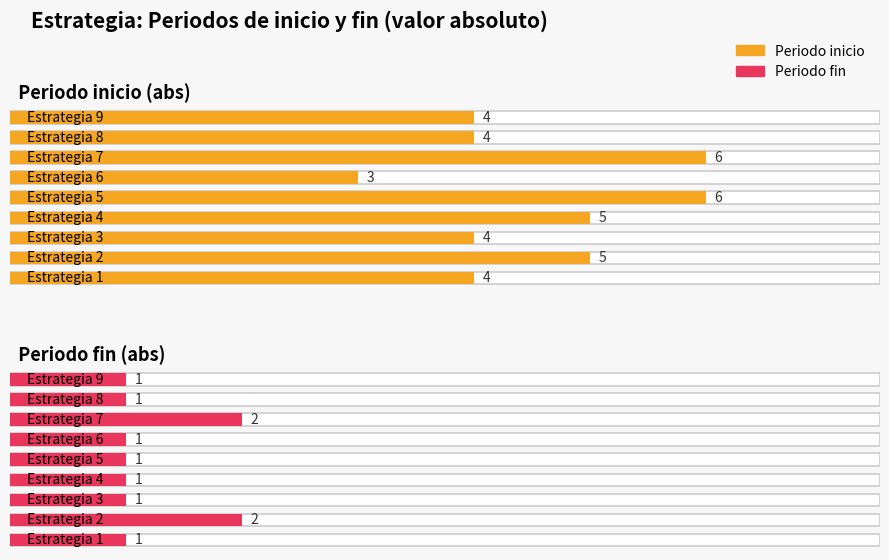

Reading left to right, transcribe all the data shown in this chart.

Periodo inicio: -4	-5	-4	-5	-6	-3	-6	-4	-4
Periodo fin: -1	-2	-1	-1	-1	-1	-2	-1	-1